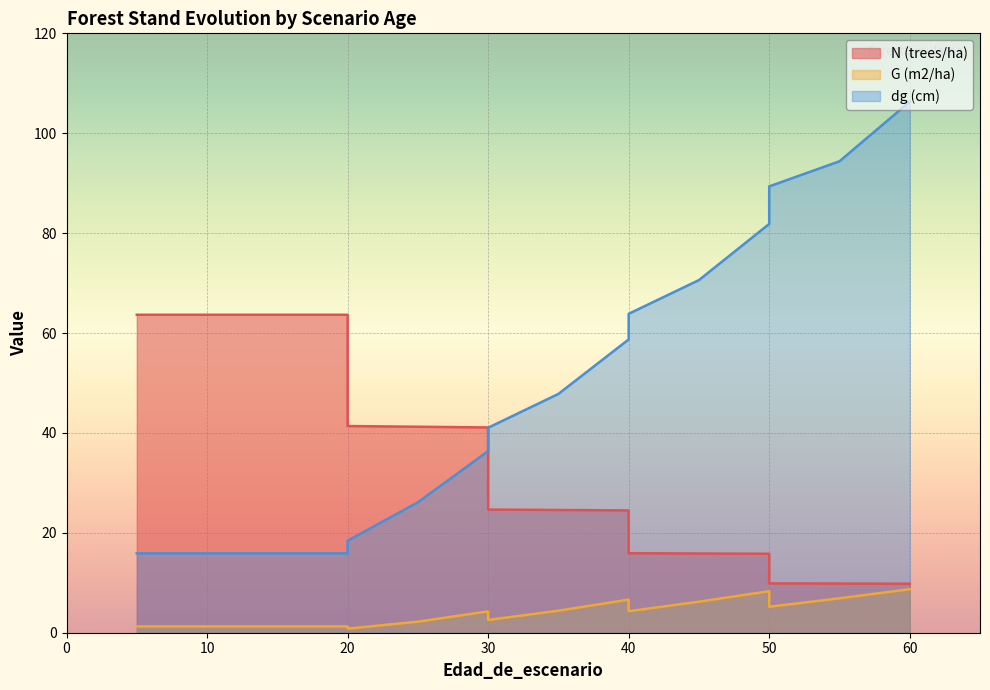

What is the greatest value displayed?

106.3